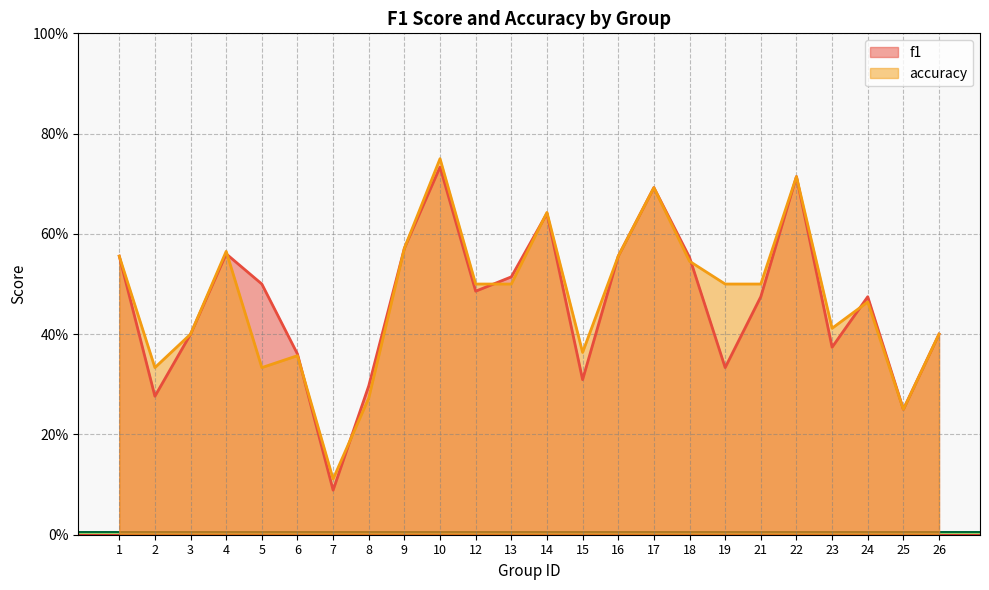

Rank the series at 16 from highest to lowest value.

f1, accuracy